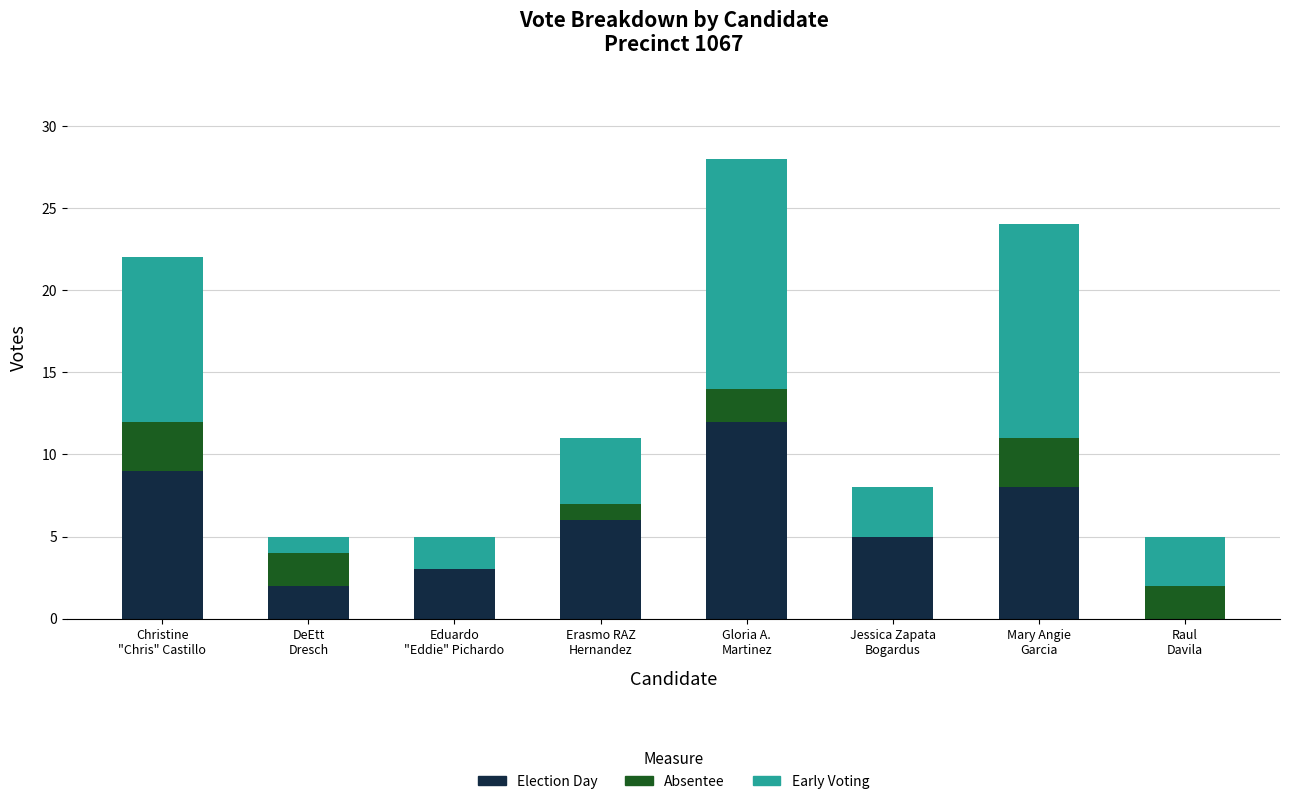

How many categories are shown in the chart?

8